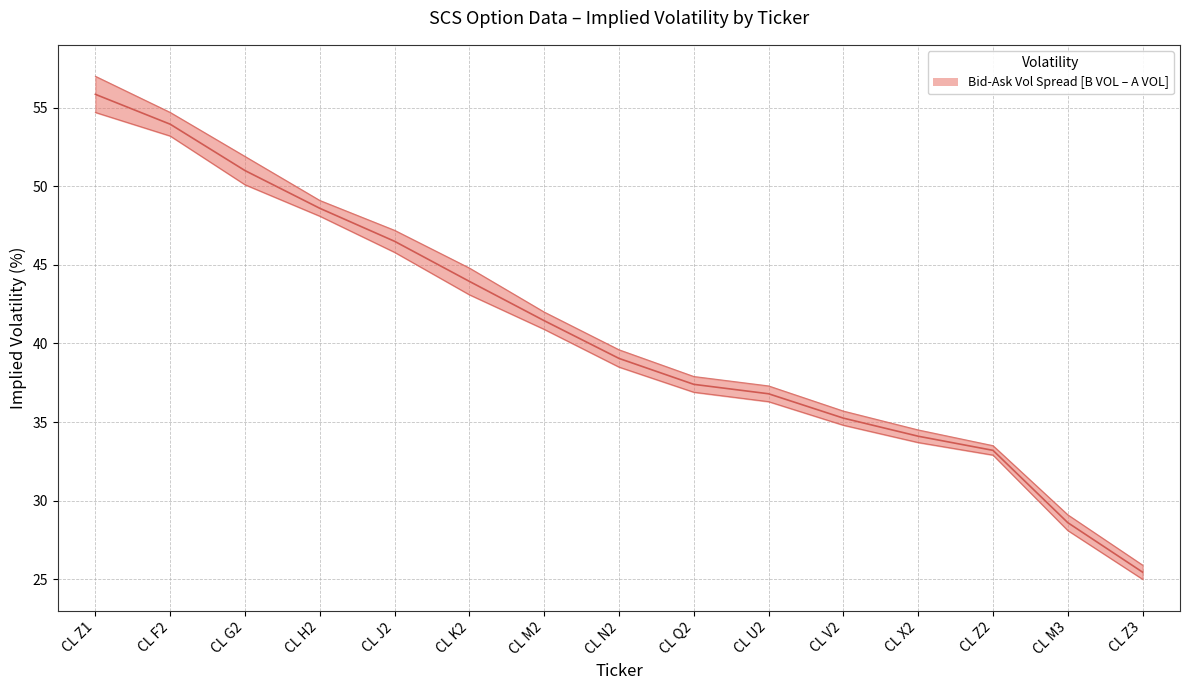

Reading left to right, extract all data points from this chart.

CL Z1=55.9	CL F2=54.0	CL G2=51.0	CL H2=48.6	CL J2=46.5	CL K2=44.0	CL M2=41.5	CL N2=39.0	CL Q2=37.4	CL U2=36.8	CL V2=35.2	CL X2=34.1	CL Z2=33.2	CL M3=28.6	CL Z3=25.4